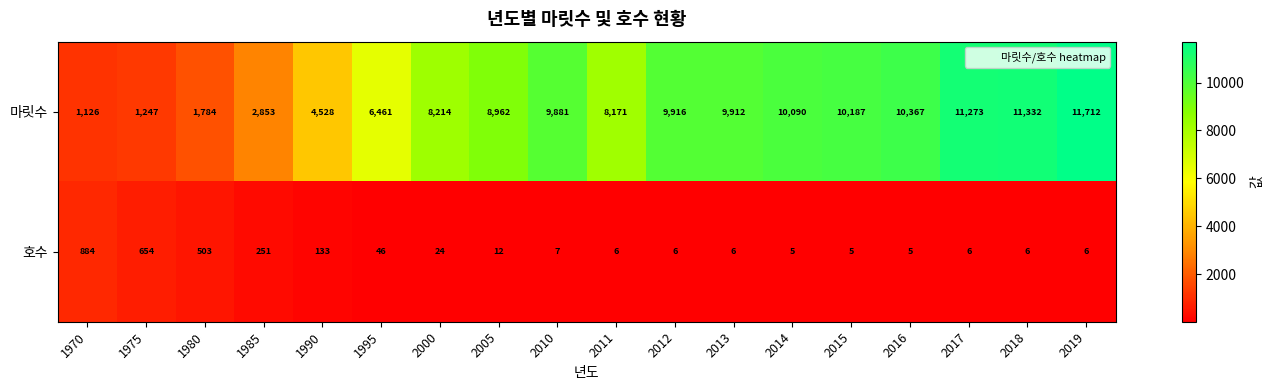

At how many categories does at least one series exceed 6427?

13